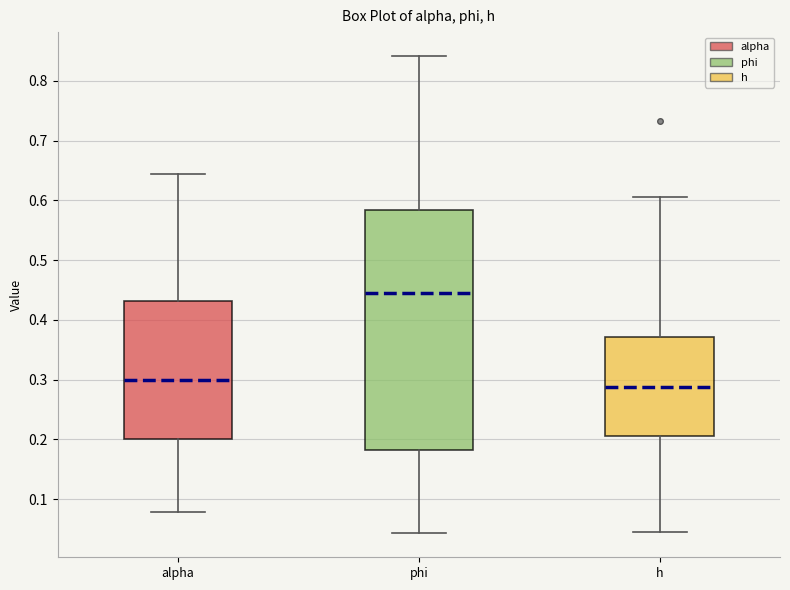

Which box's median line is the lowest?

h